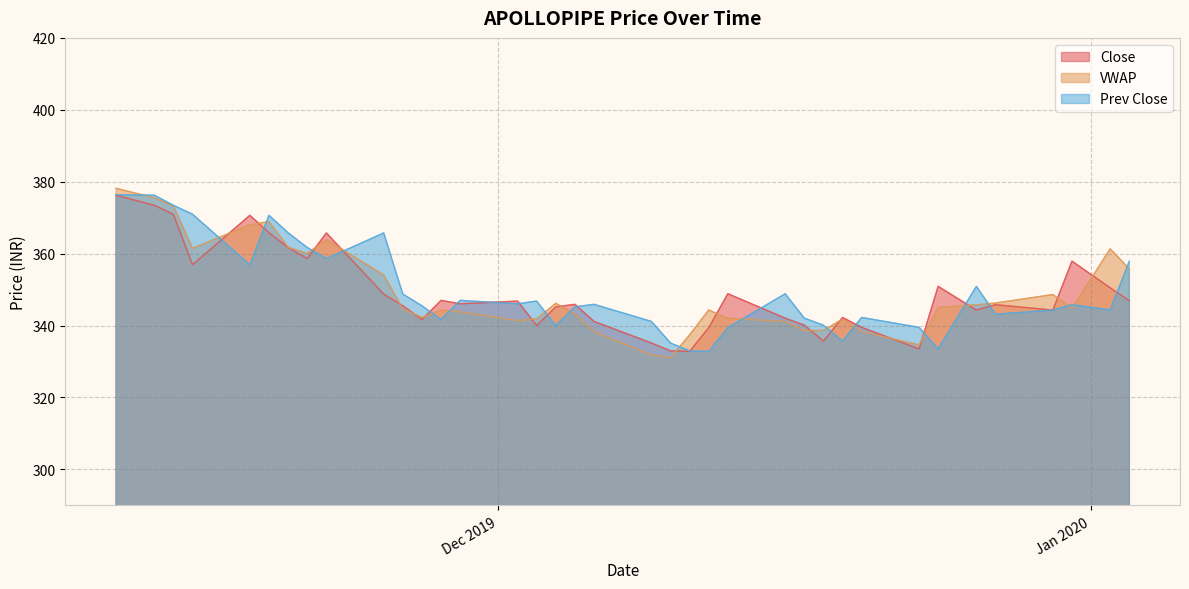

How many interior local peaks does the VWAP series have?

8